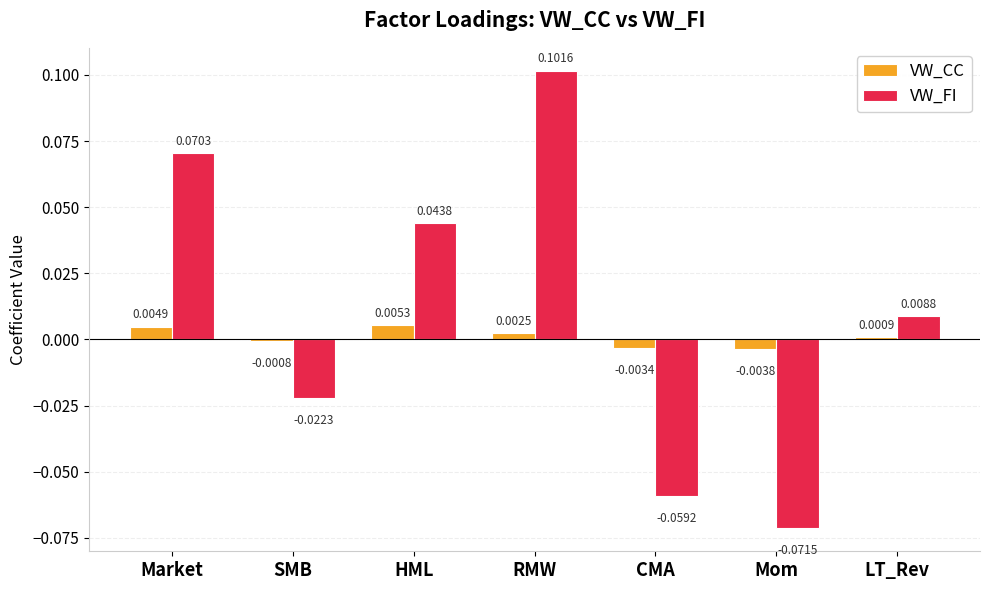

What is the difference between the maximum and minimum values in the VW_FI series?

0.2